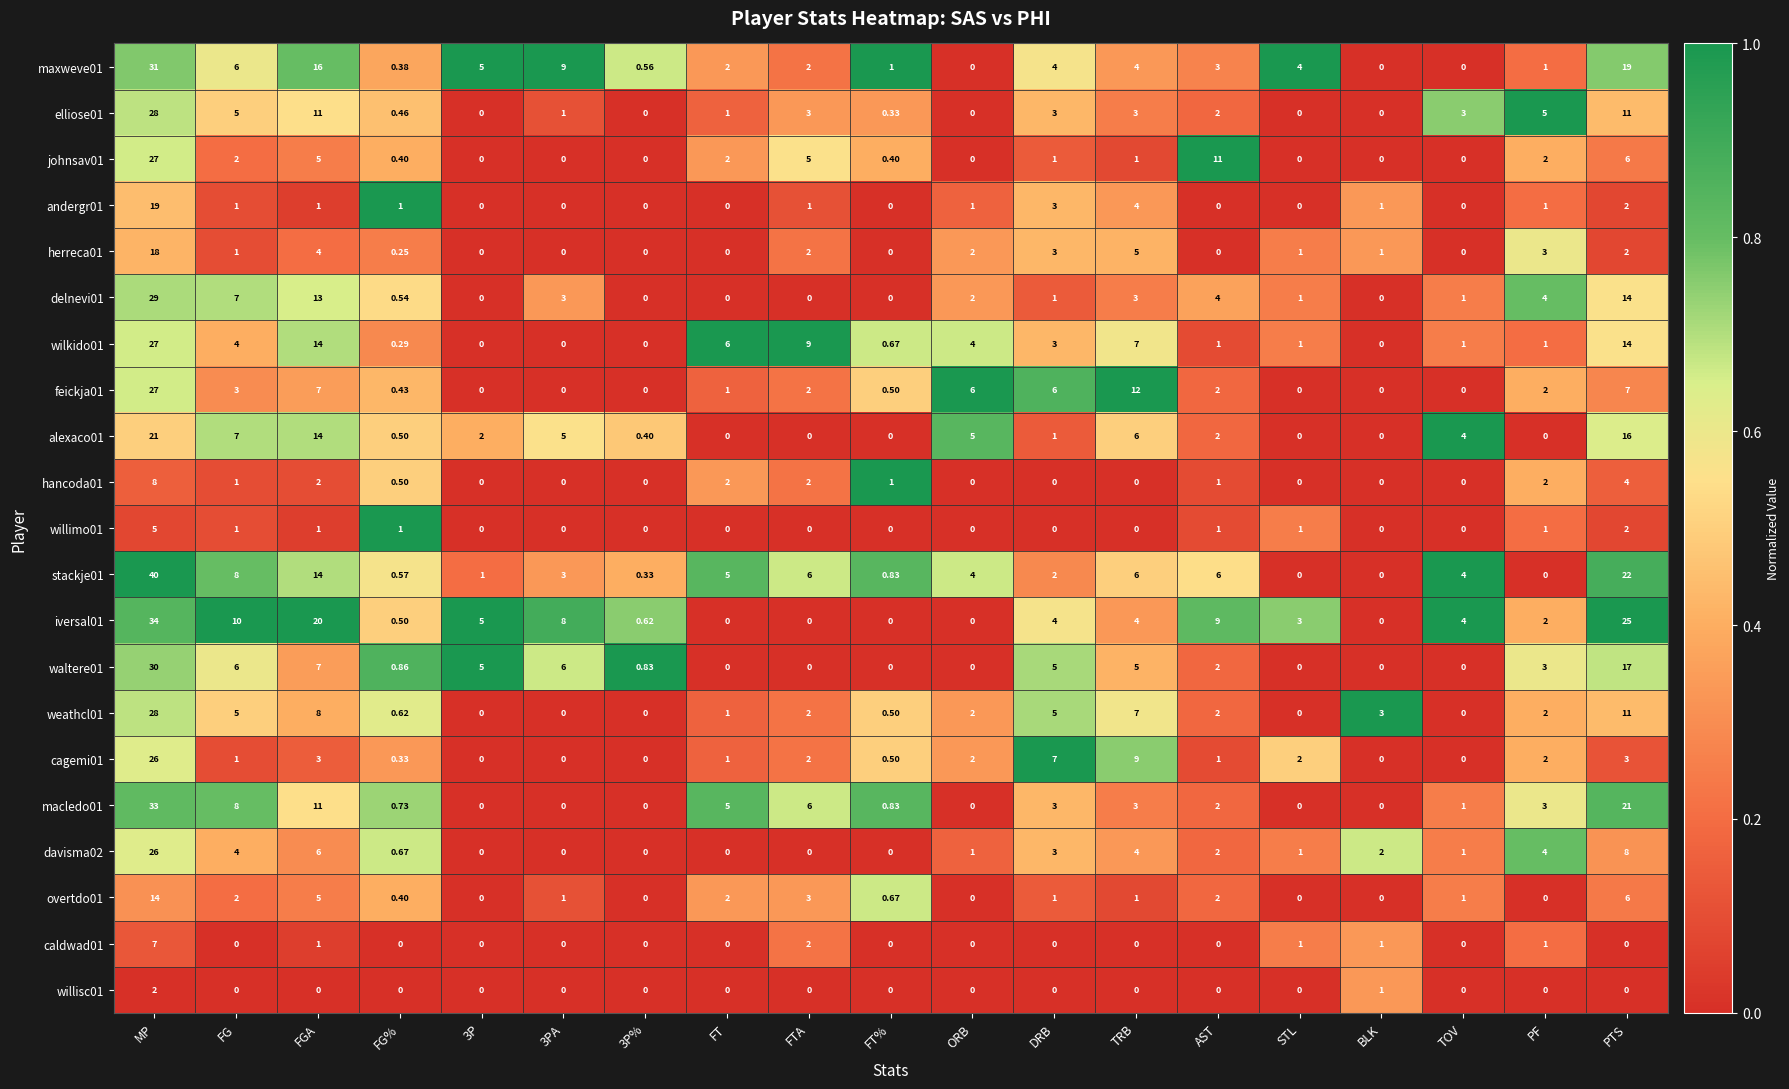

Where is caldwad01 nearest to the value 3?

FTA